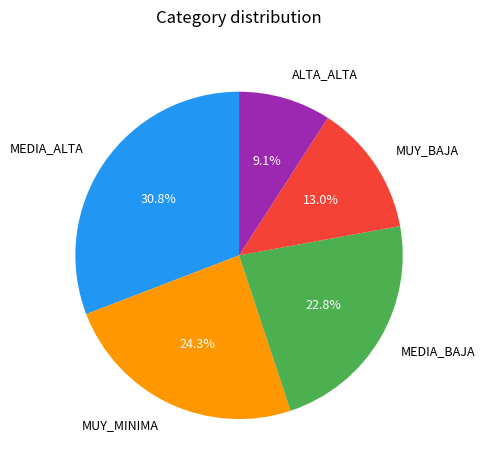

What percentage is NOT represented by ALTA_ALTA?

90.9%